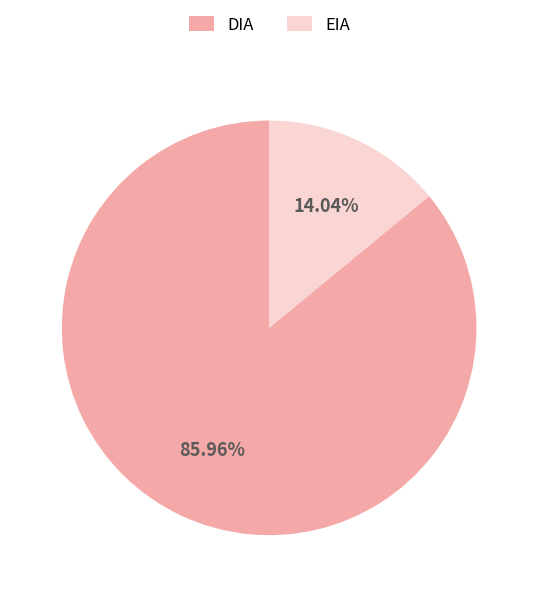

Which has a higher value, EIA or DIA?

DIA